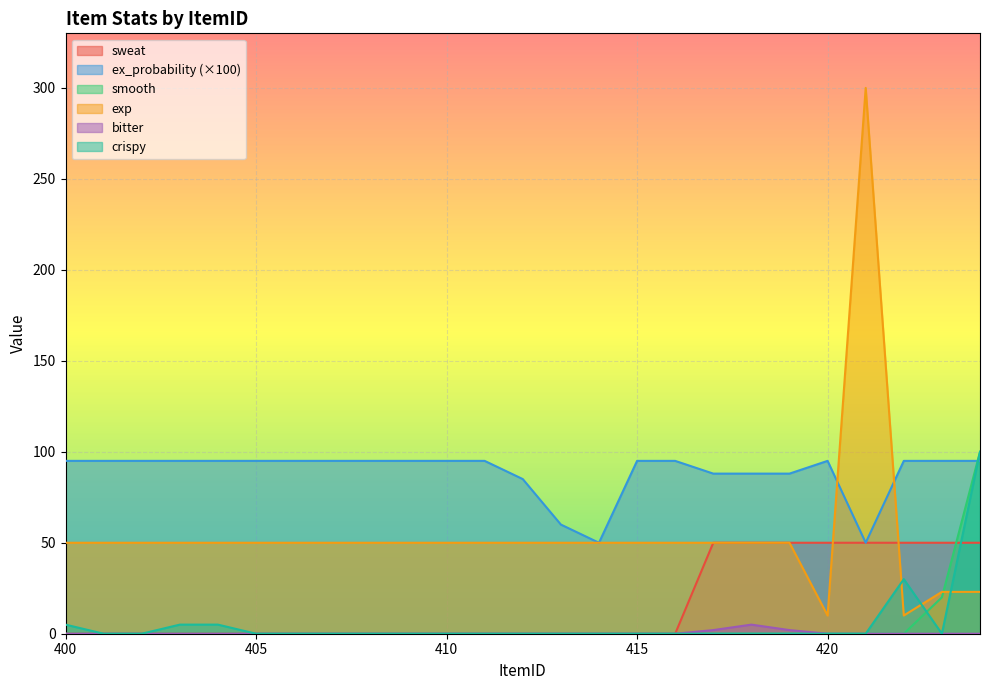

The crispy series shows -57 at 423. True or false?

False